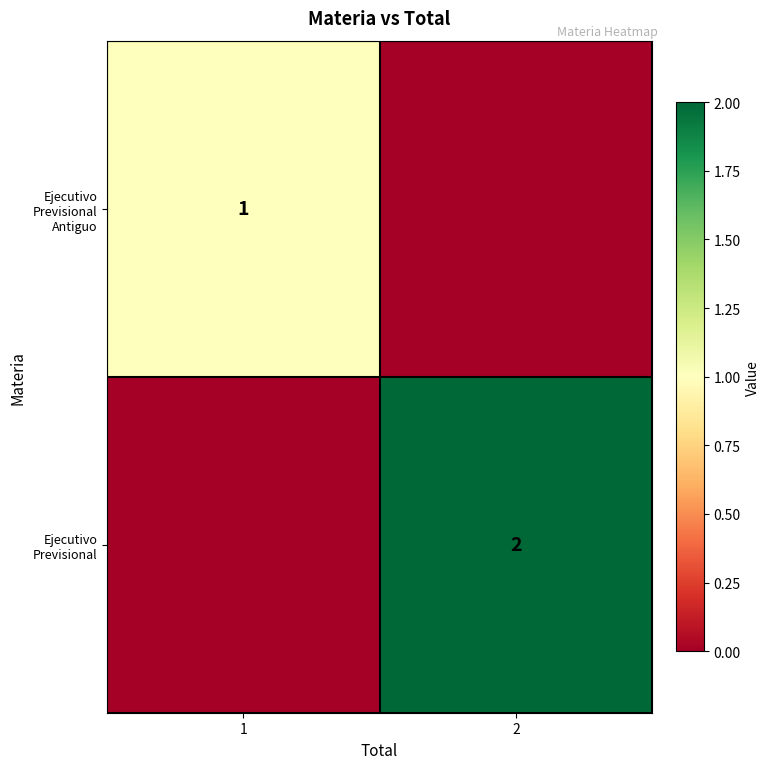

Is it true that Ejecutivo Previsional equals 3 at 2?

False